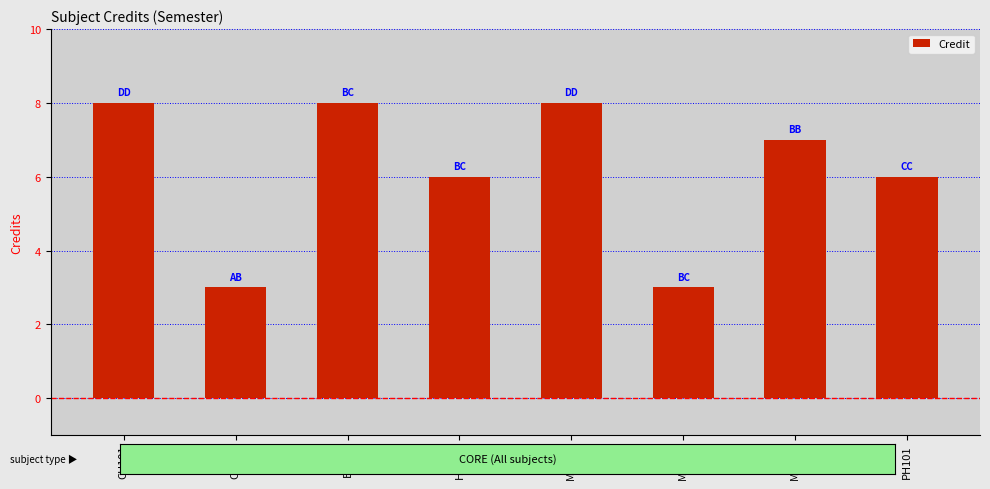

What is the difference between the second highest and second lowest values?

5